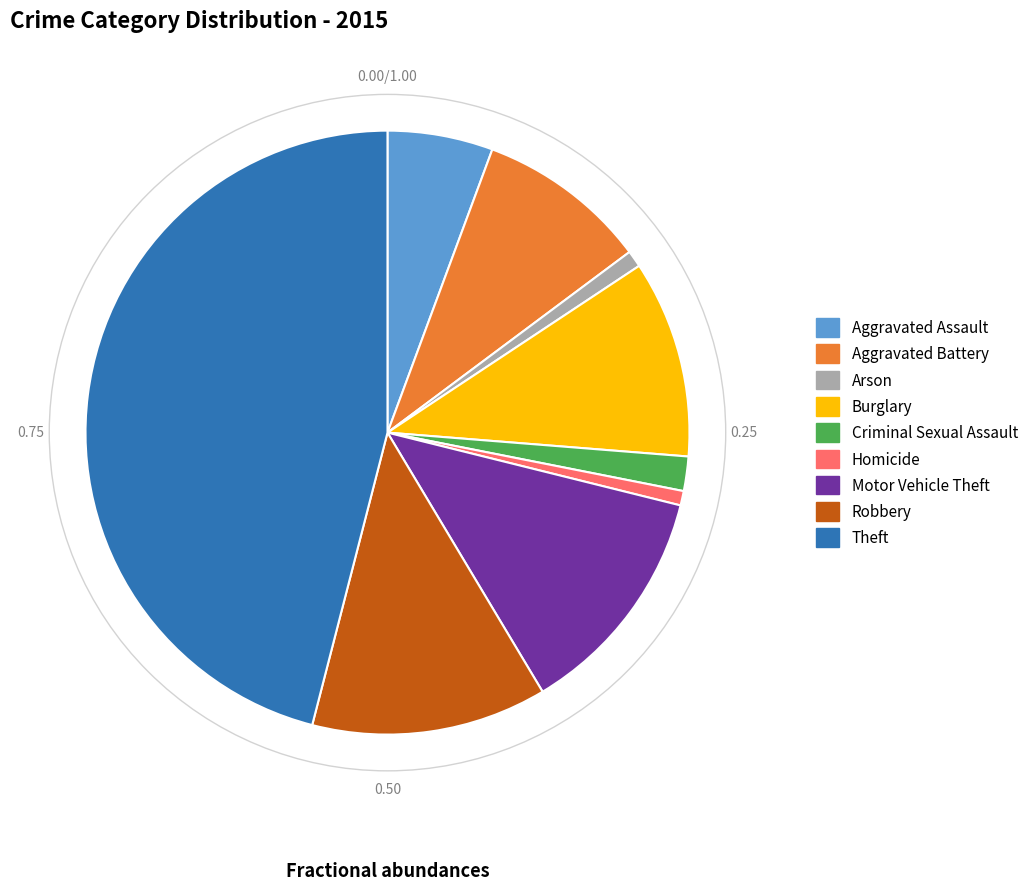

Is the sum of Homicide and Criminal Sexual Assault greater than half?

No